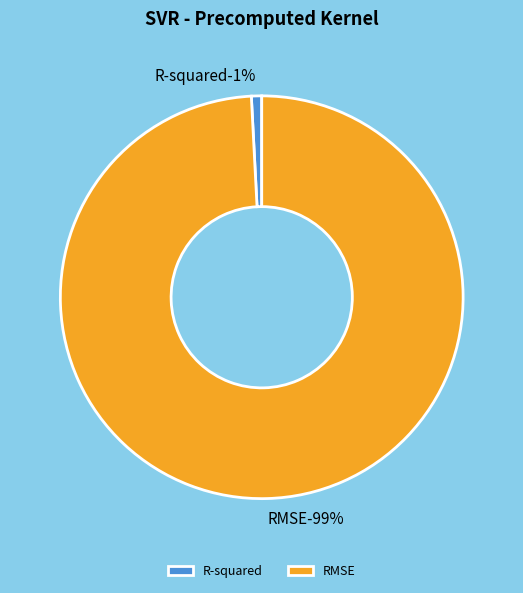

Is there any slice that represents more than half of the pie?

Yes